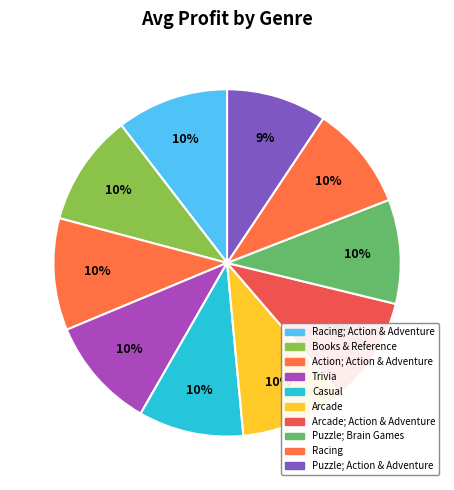

Is there any slice that represents more than half of the pie?

No